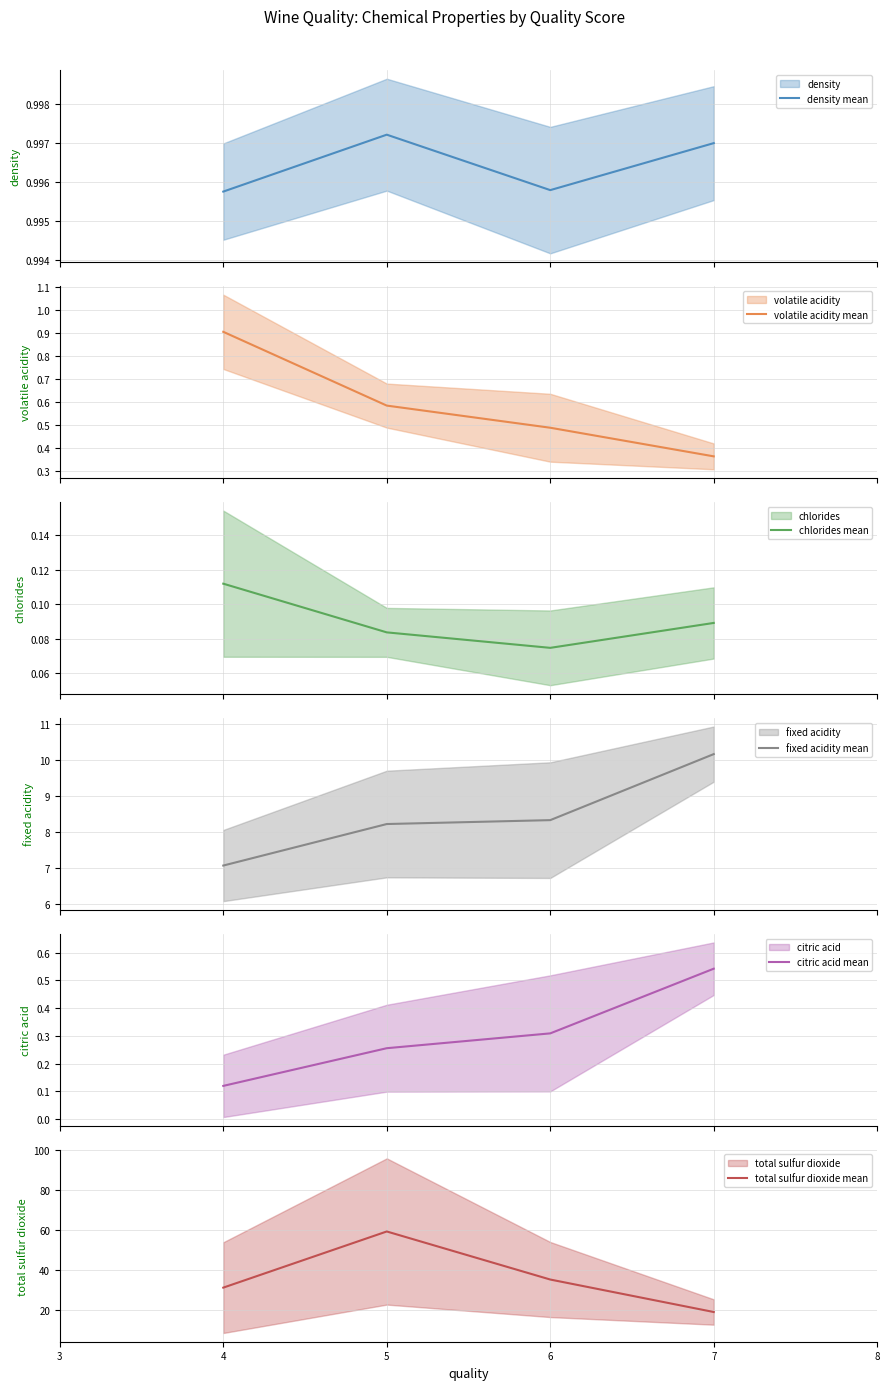

Where is the first local maximum for total sulfur dioxide mean?

5